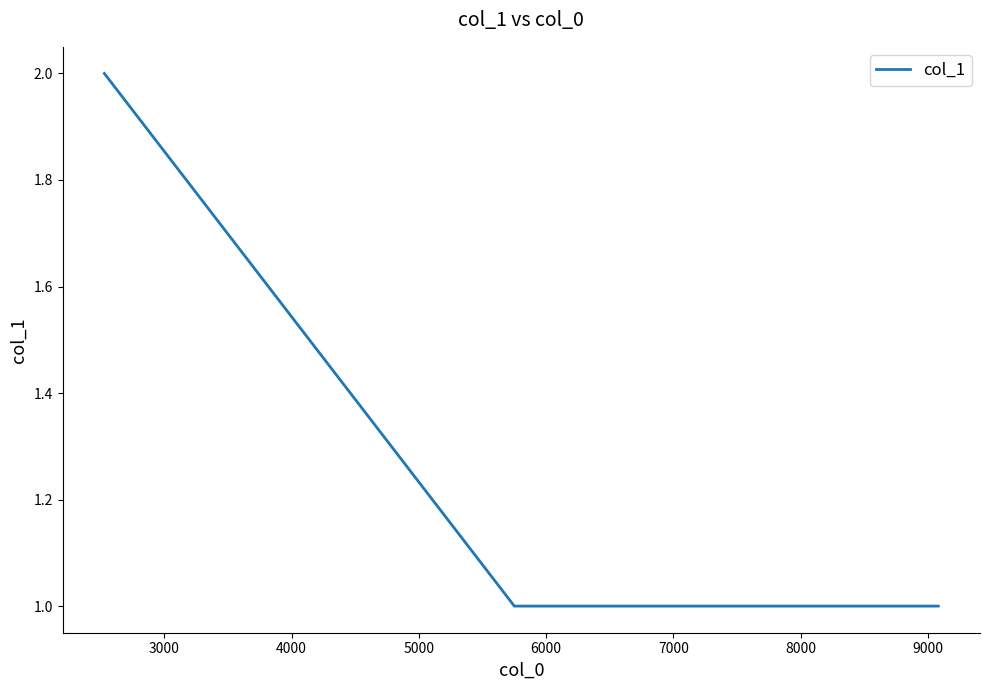

What is the sum of all values?

4